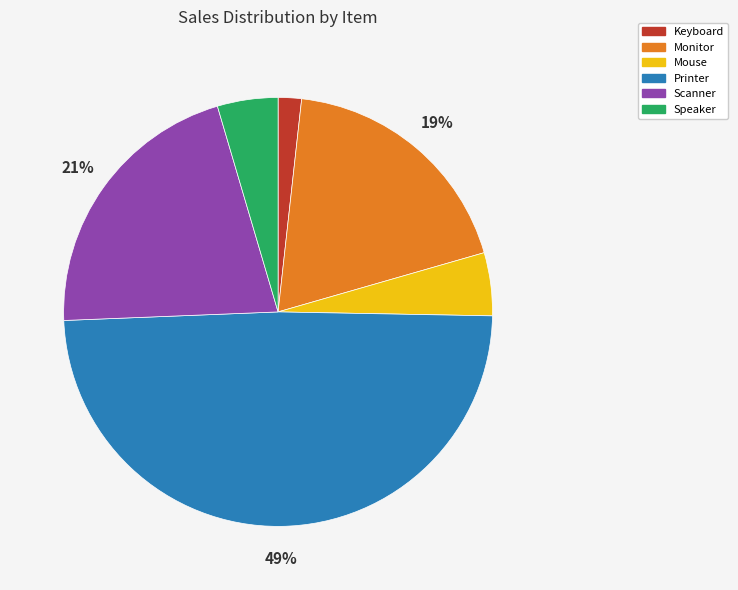

Which slice is the largest?

Printer